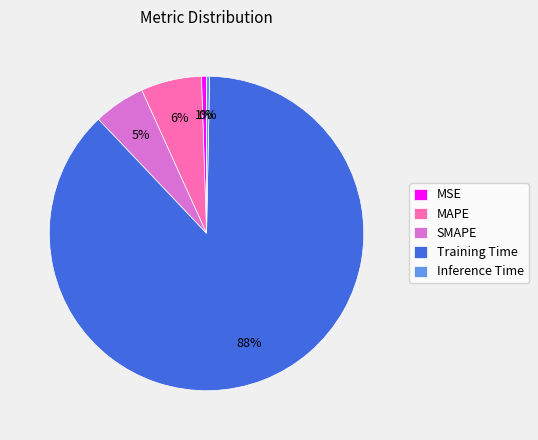

What percentage is the MAPE slice, to the nearest percent?

6%